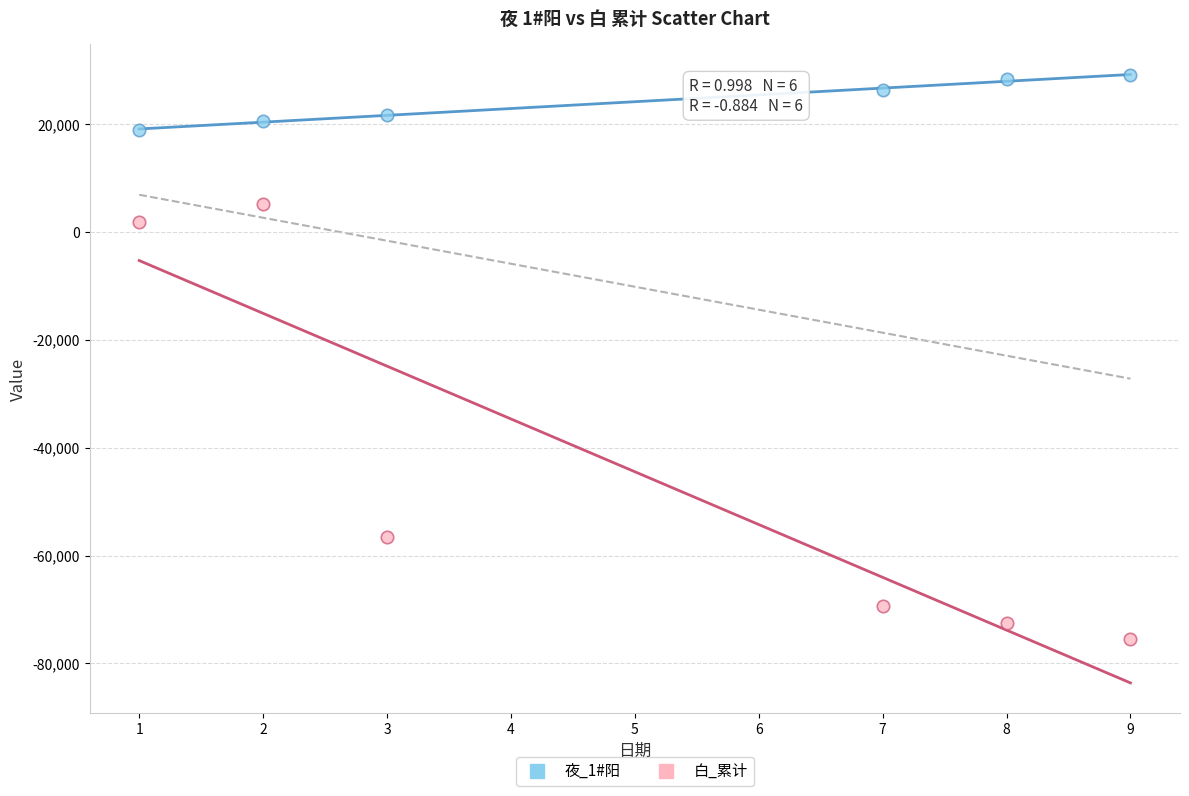

Which series has the widest spread of Y values?

白_累计